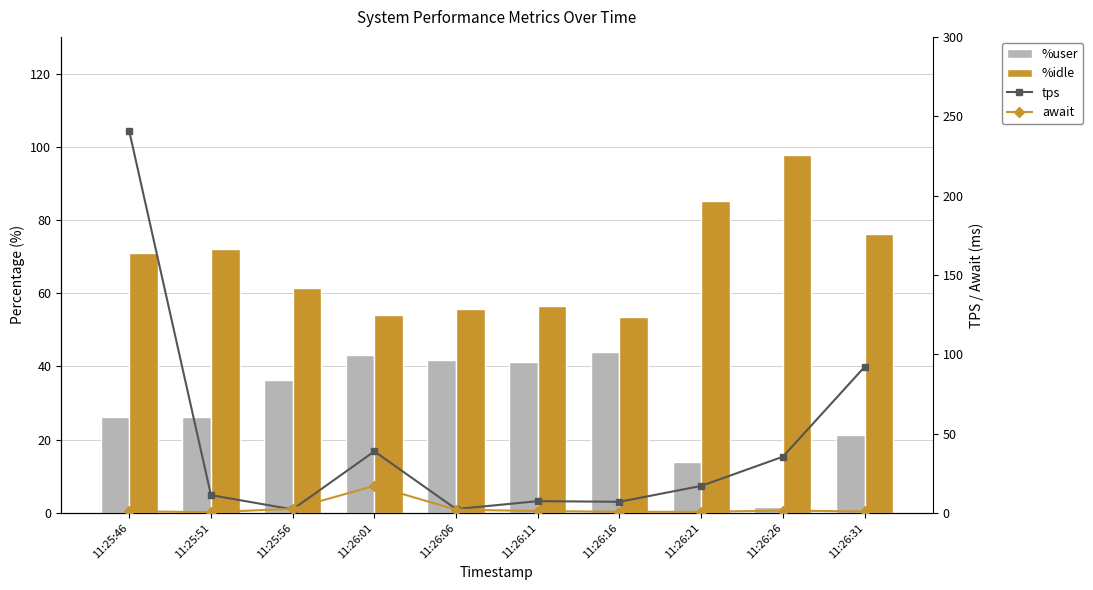

List the labels in order of %idle value, smallest first.

11:26:16, 11:26:01, 11:26:06, 11:26:11, 11:25:56, 11:25:46, 11:25:51, 11:26:31, 11:26:21, 11:26:26